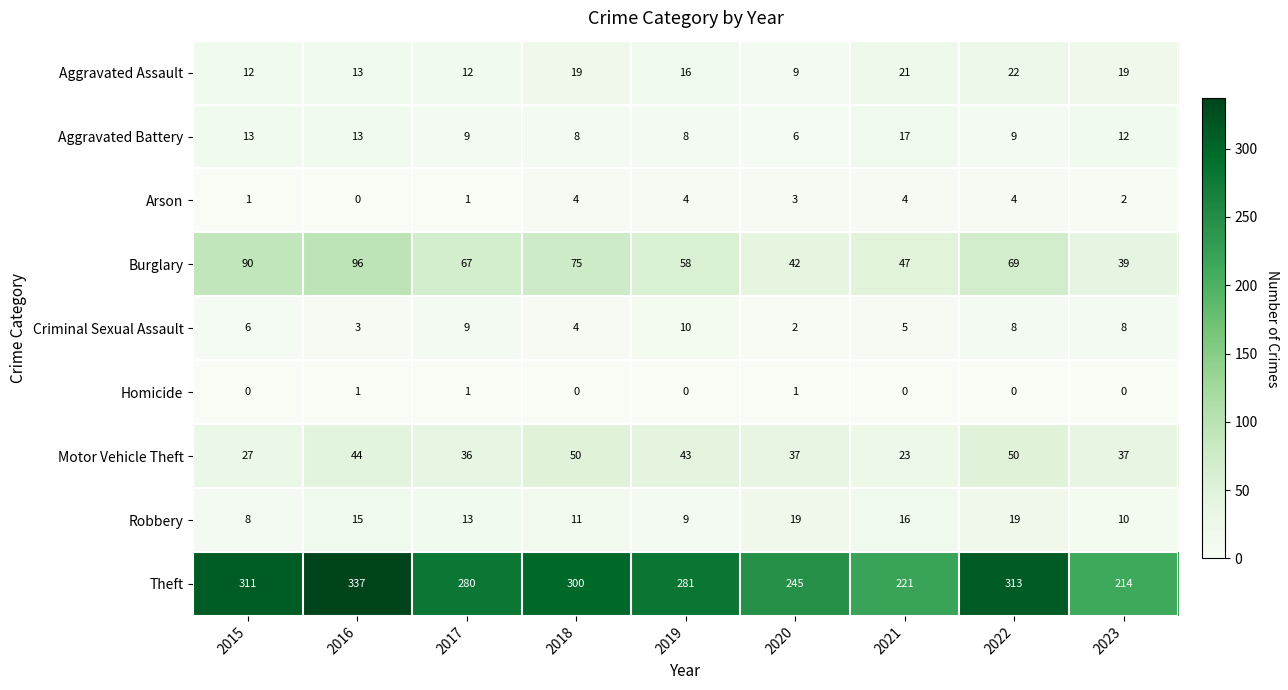

How many data points does each series have?

9